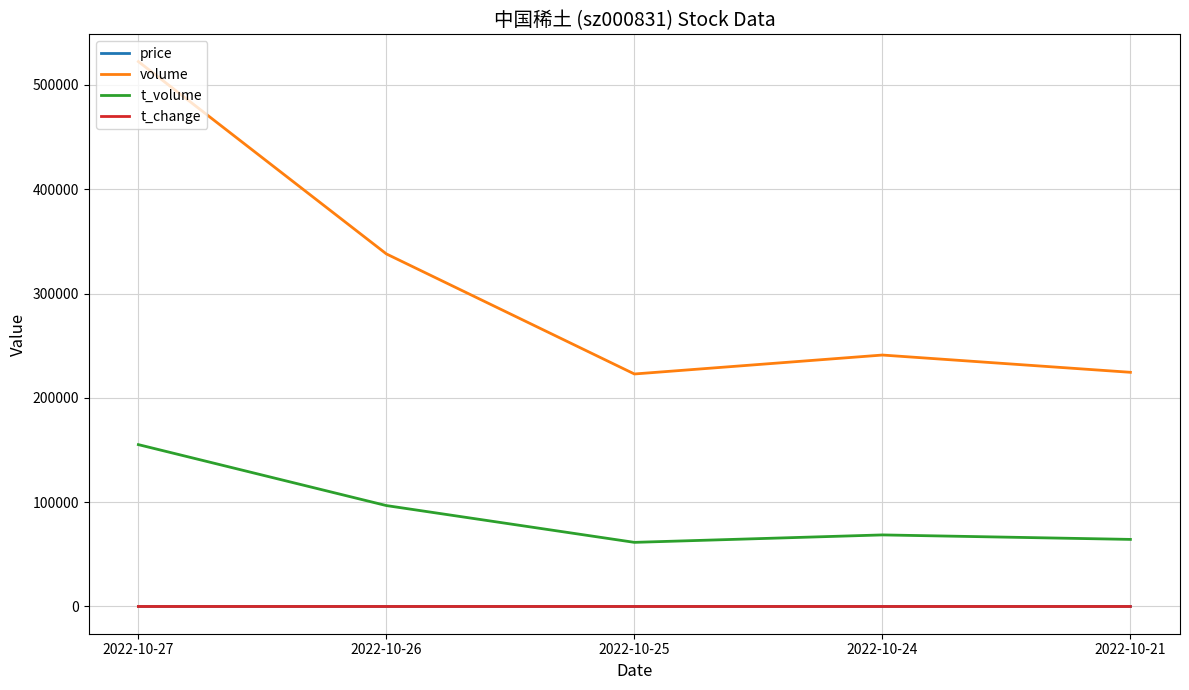

What is the maximum value shown in the chart?

522386.0